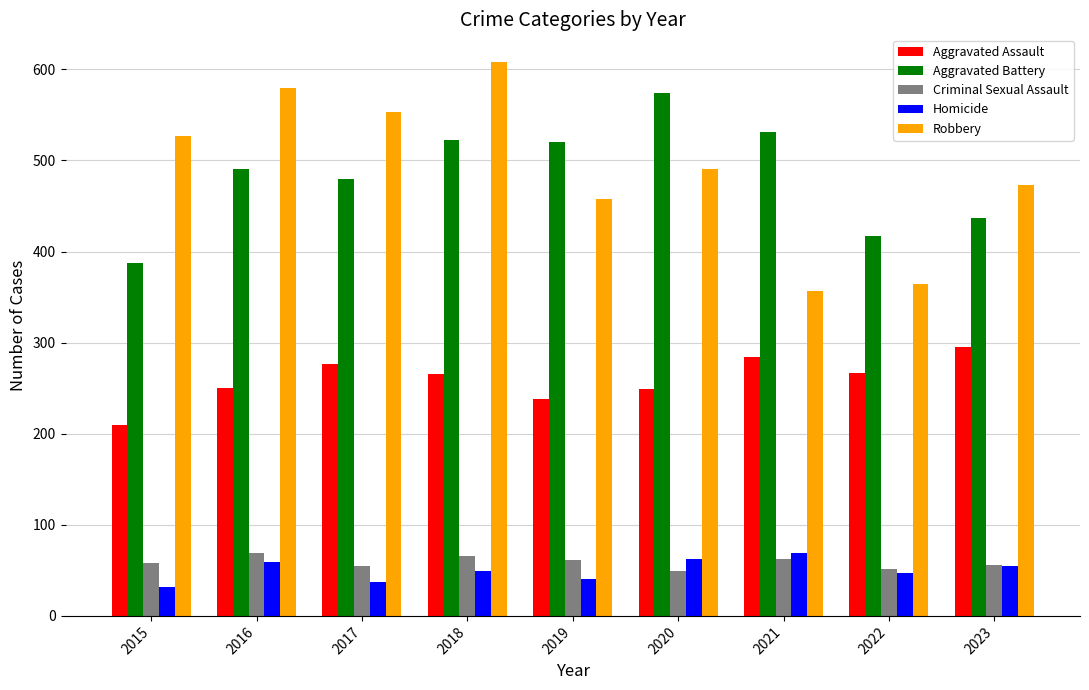

Read the Robbery value at 2016.

579